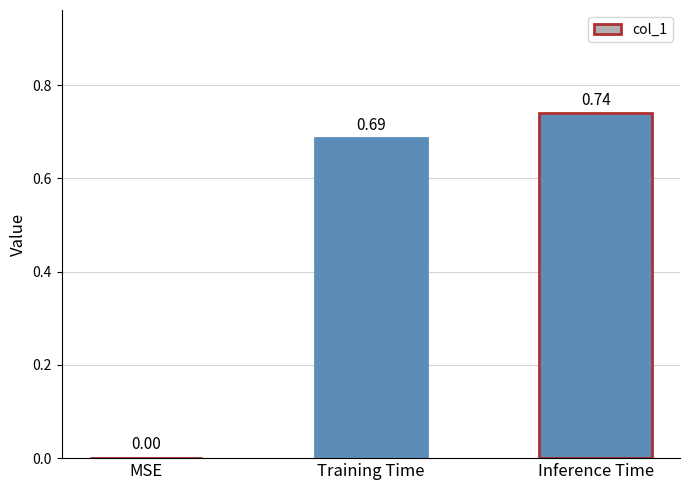

Is it true that the value at Inference Time is 1.1?

False